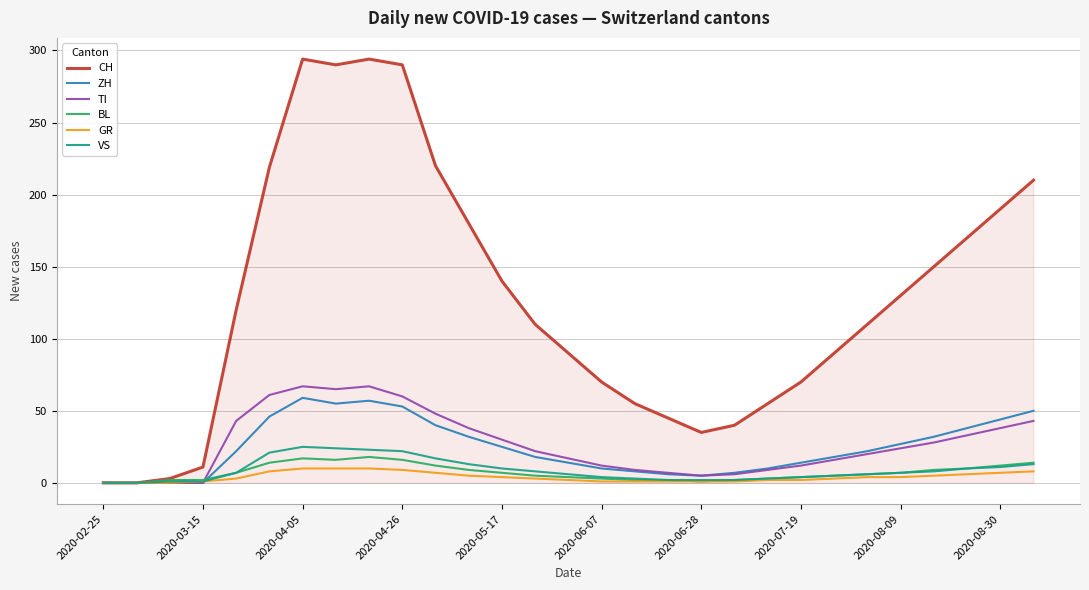

What are all the series names shown in the legend?

CH, ZH, TI, BL, GR, VS